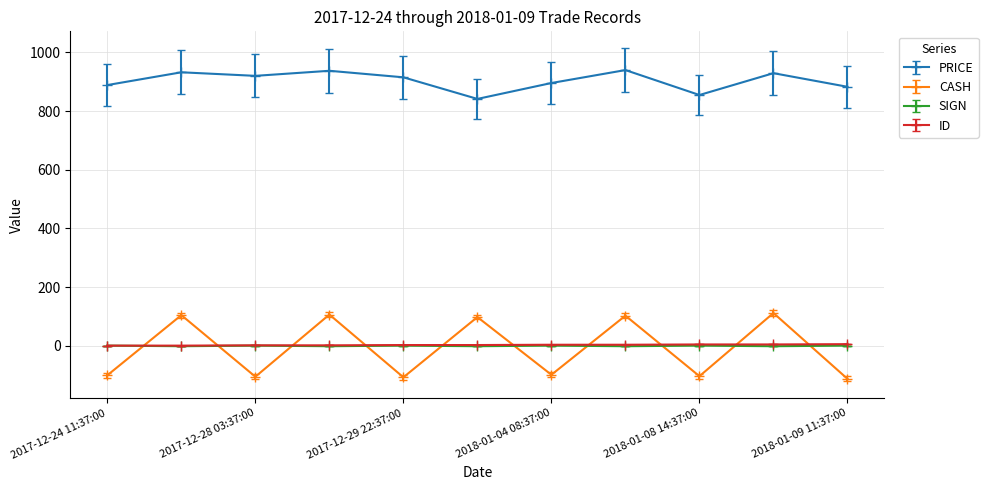

Which series has the largest range (max minus min)?

CASH